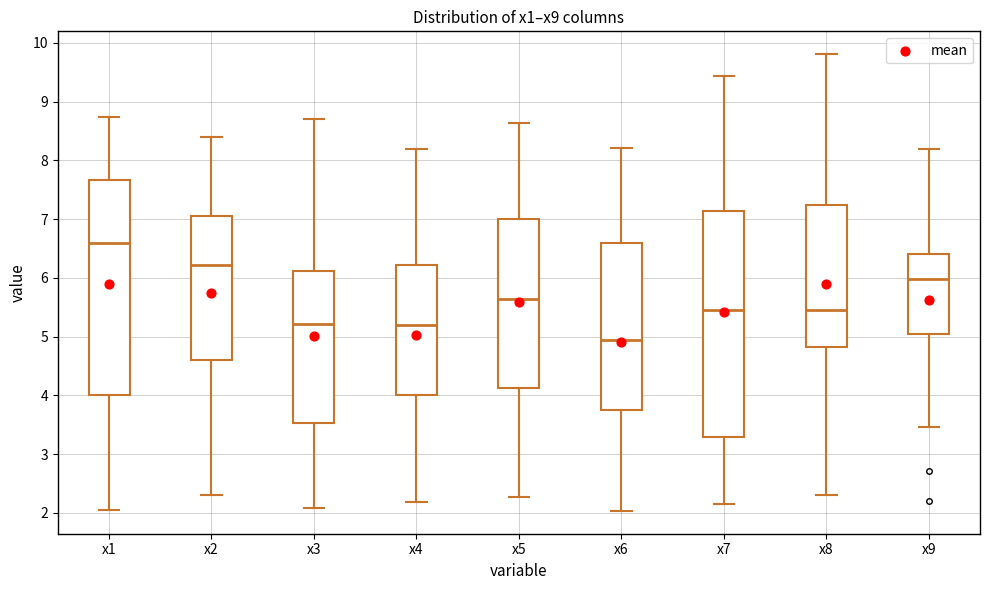

Comparing the boxes themselves (not the whiskers), which one is the tallest?

x7